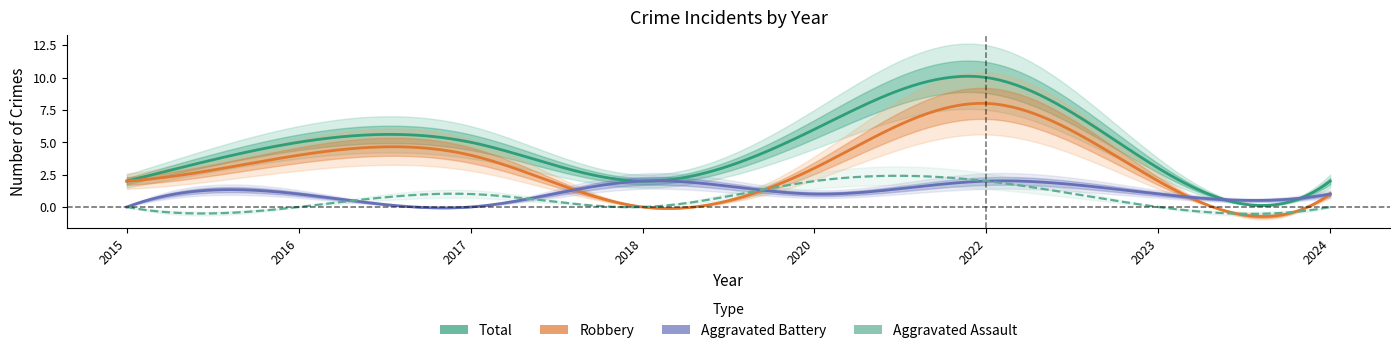

List the labels in order of Total value, smallest first.

2015, 2018, 2024, 2023, 2016, 2017, 2020, 2022